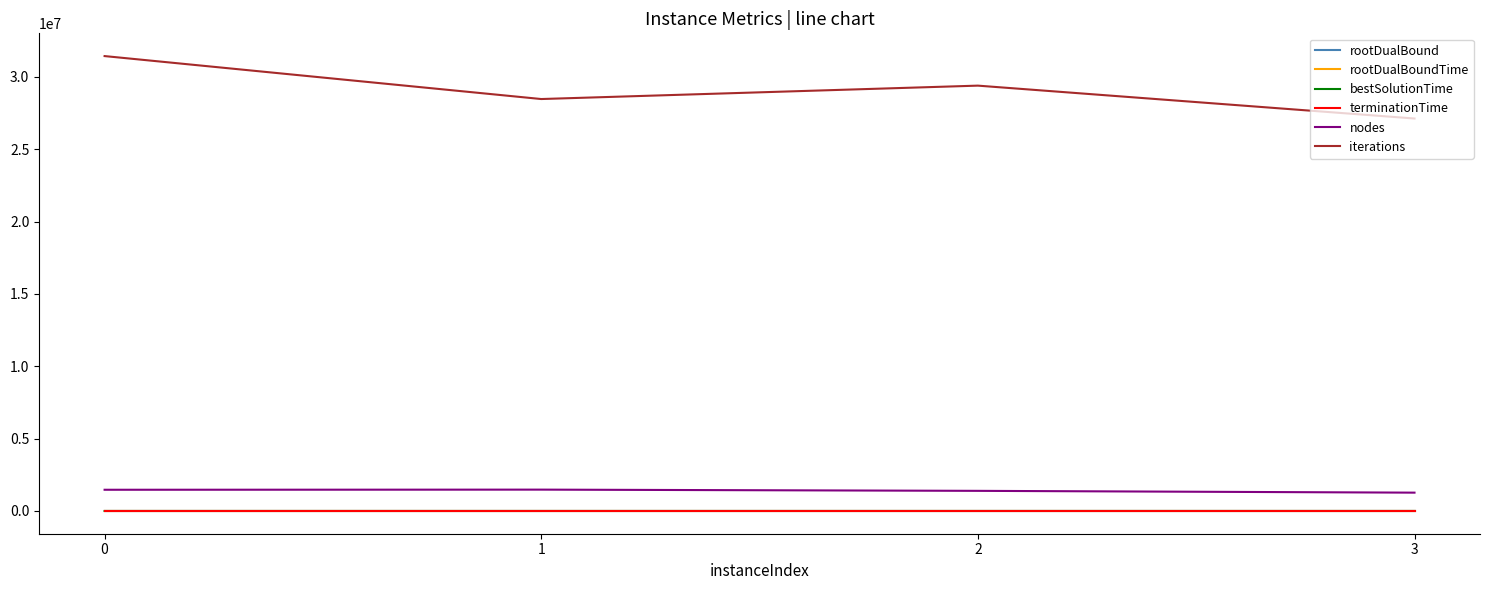

True or false: nodes has a value of 405640.6 at 0.

False